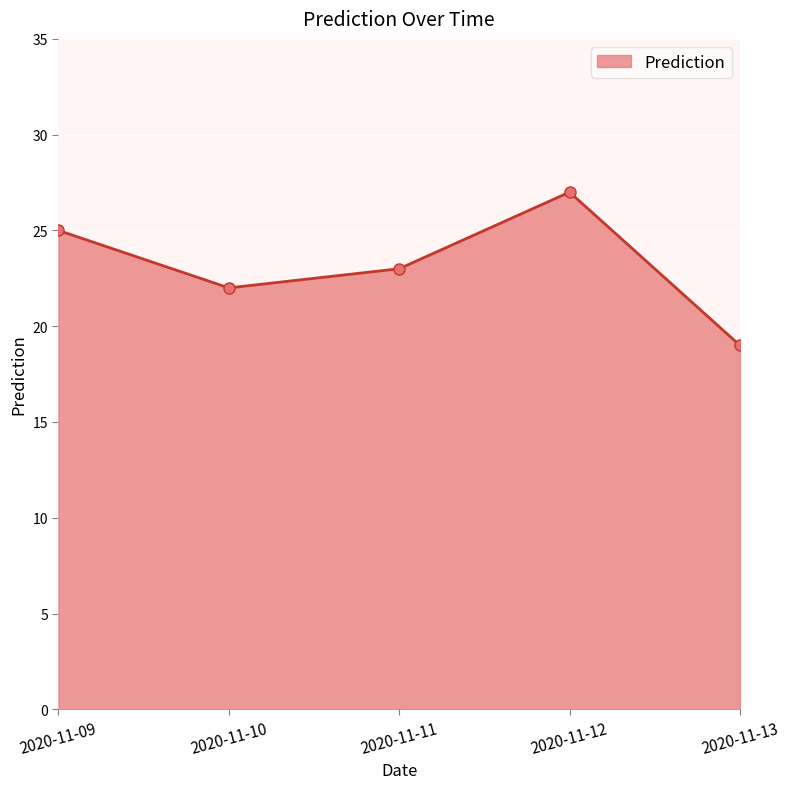

How many values are between 22 and 25?

3